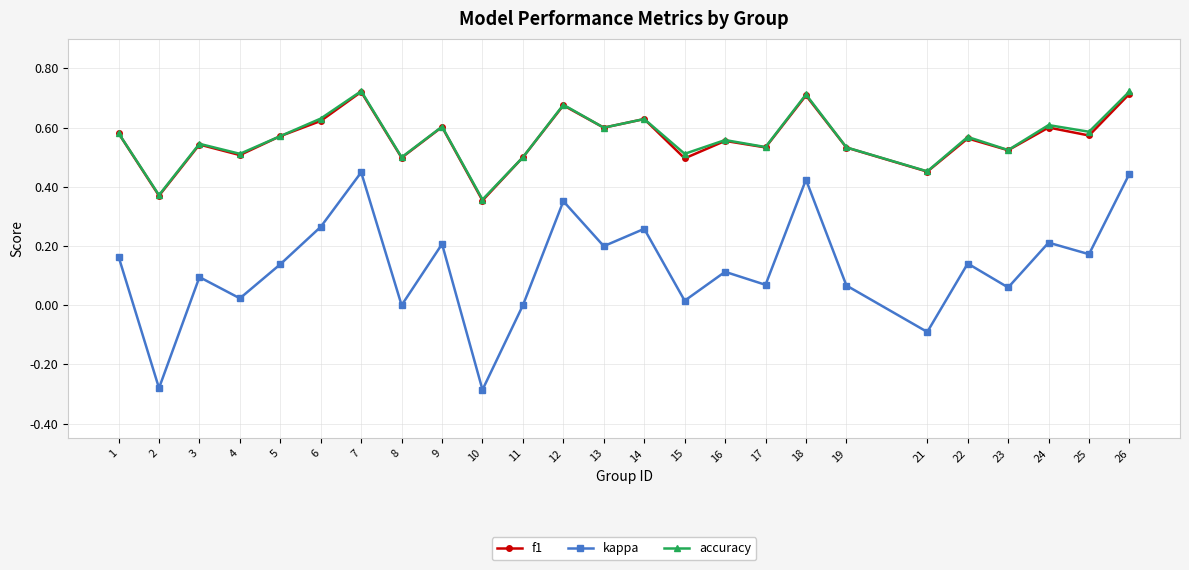

True or false: accuracy and kappa intersect in this chart.

False